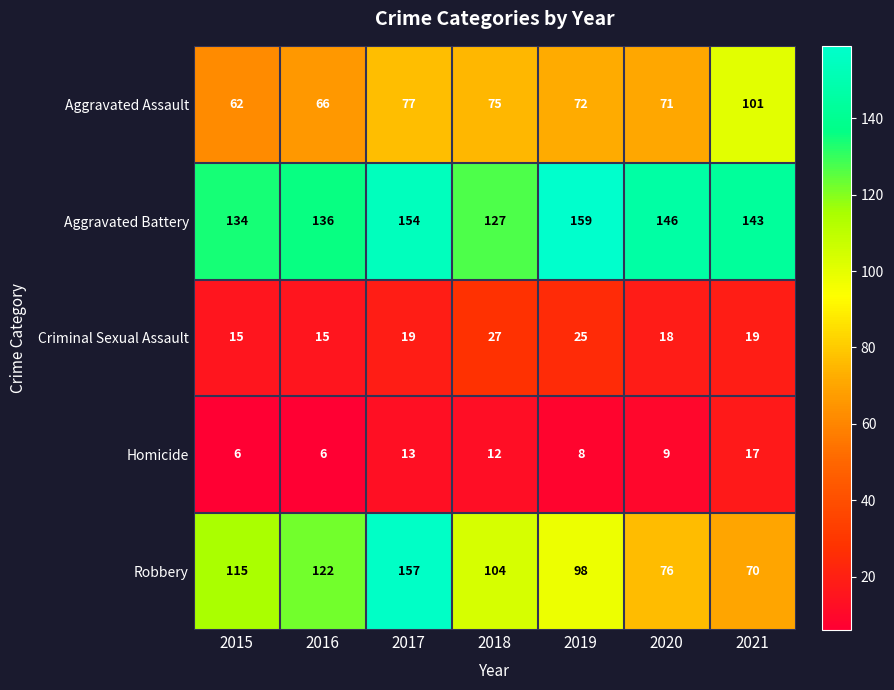

What is the difference between the highest and lowest values at 2021?

126